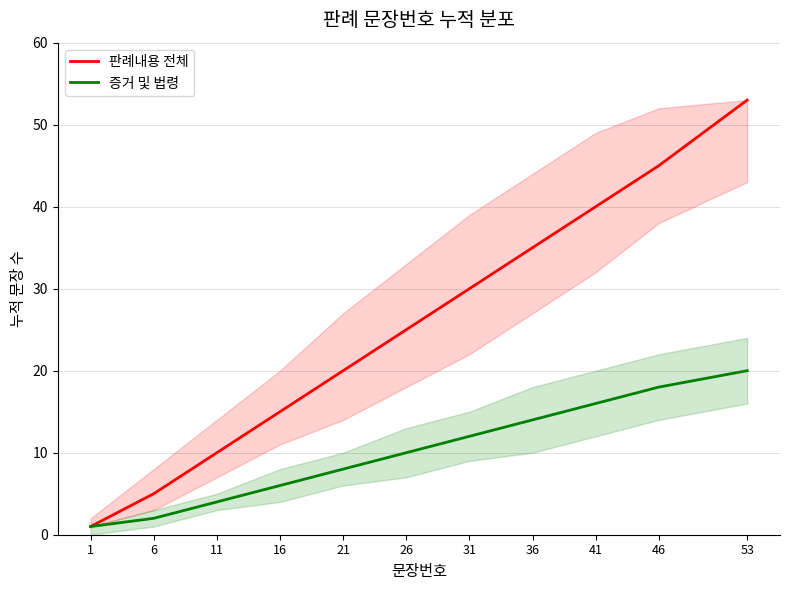

What is the sum of the 판례내용 전체 values at 46 and 31?

75